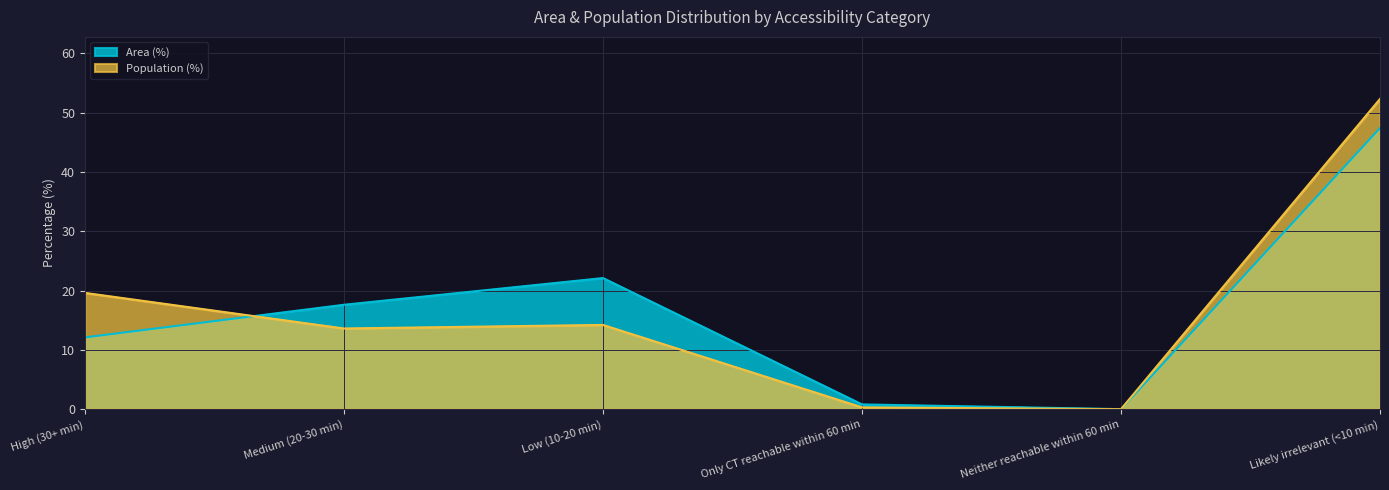

In Area (%), how many points are higher than both neighbors (excluding endpoints)?

1